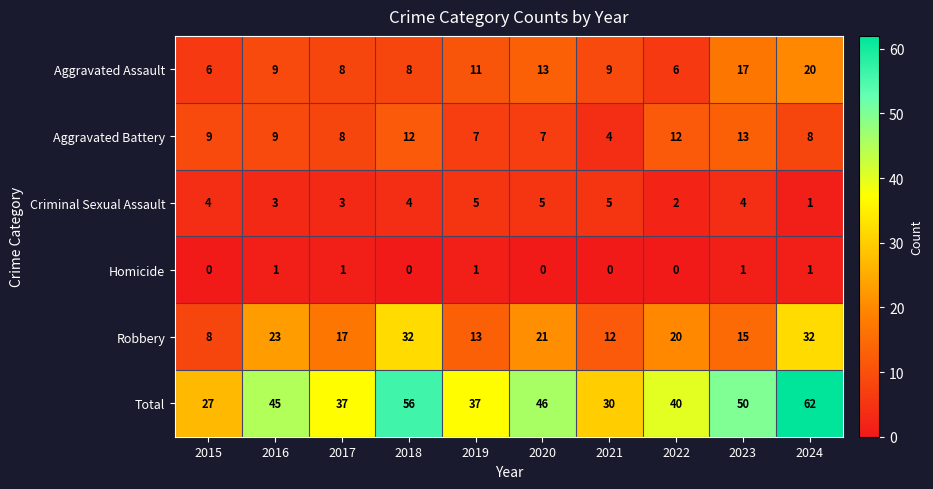

What is the sum of the Aggravated Battery values at 2019 and 2023?

20